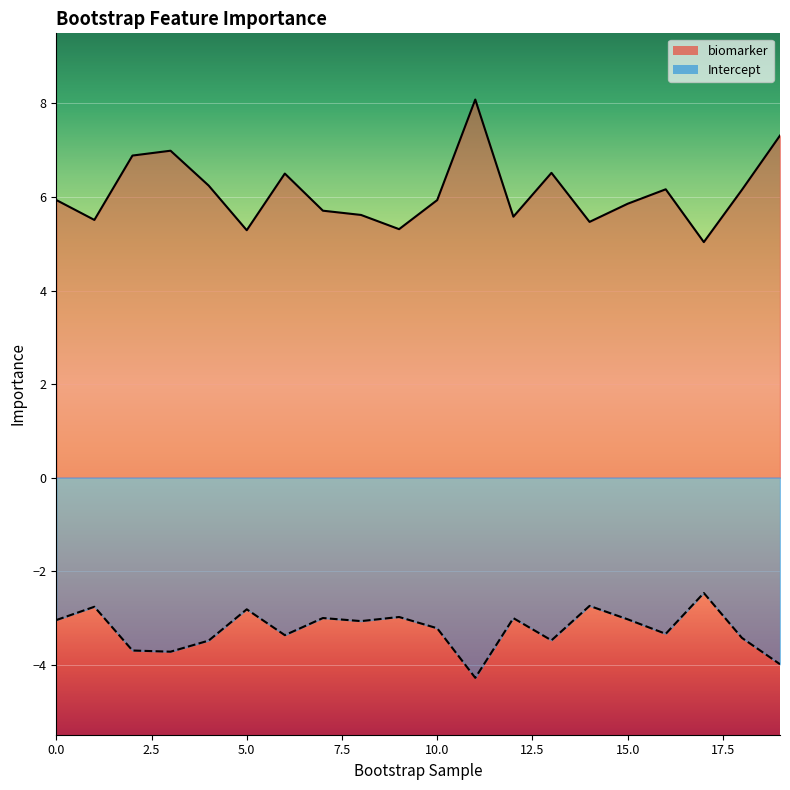

What is the maximum value shown in the chart?

8.1